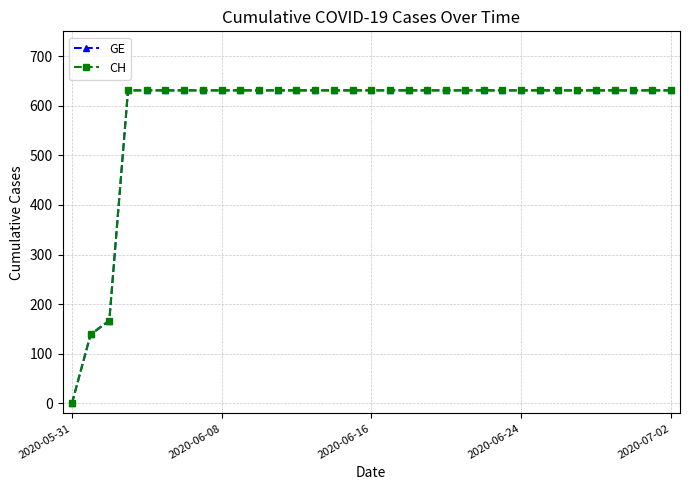

Is this an area chart (filled region under the line)?

No